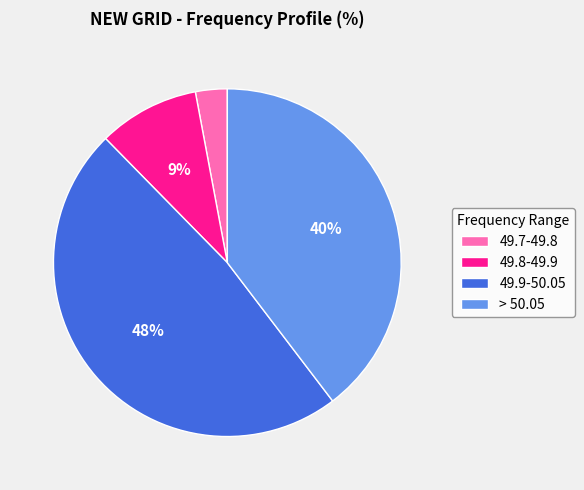

To the nearest percent, what portion does 49.7-49.8 represent?

3%